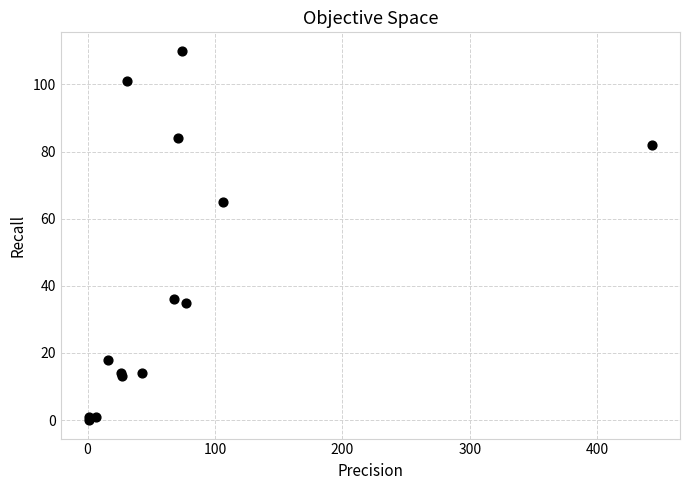

What Y value in the scatter plot is closest to 55?

65